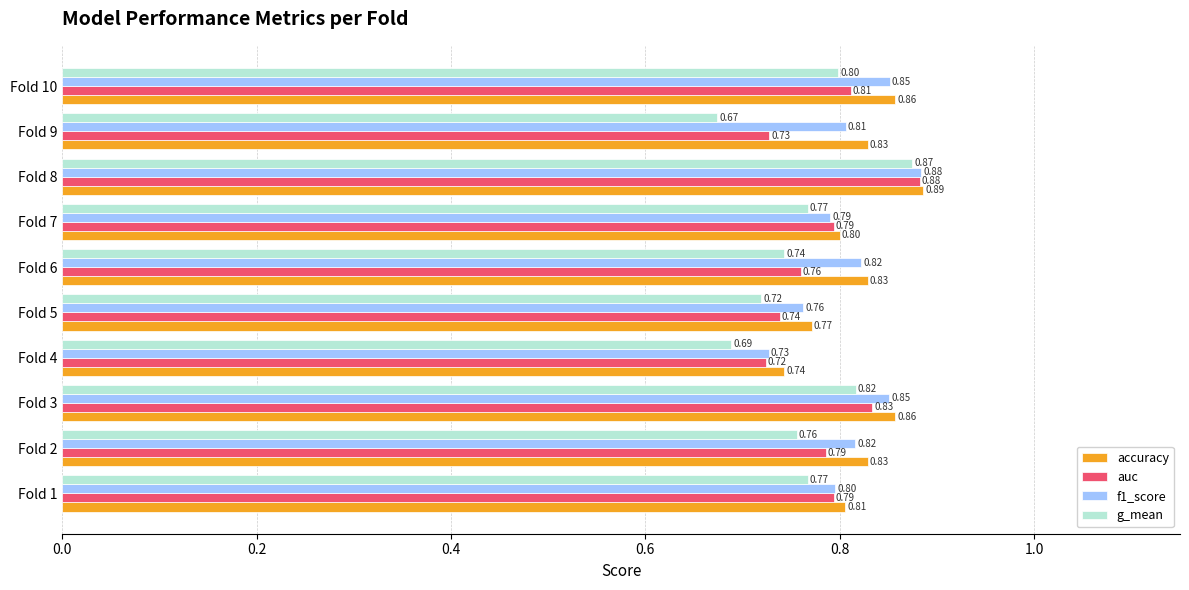

Which series has the largest total across all categories?

accuracy